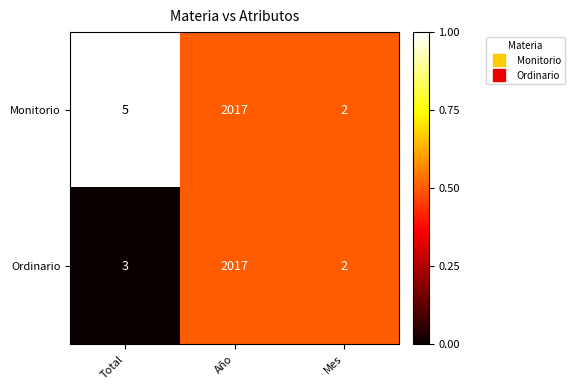

Which series has the largest total across all categories?

Monitorio